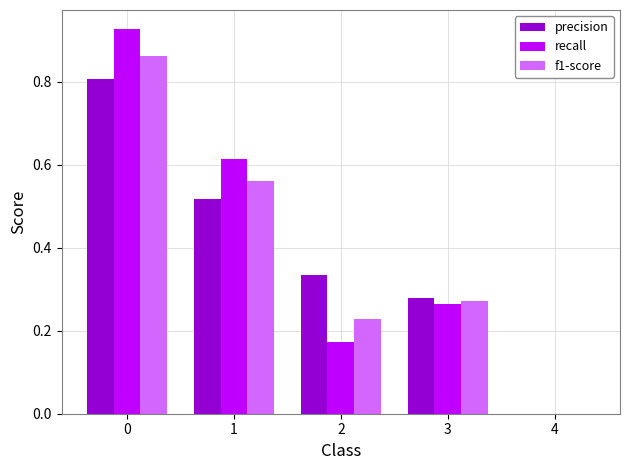

True or false: recall has a value of 1.5 at 0.

False